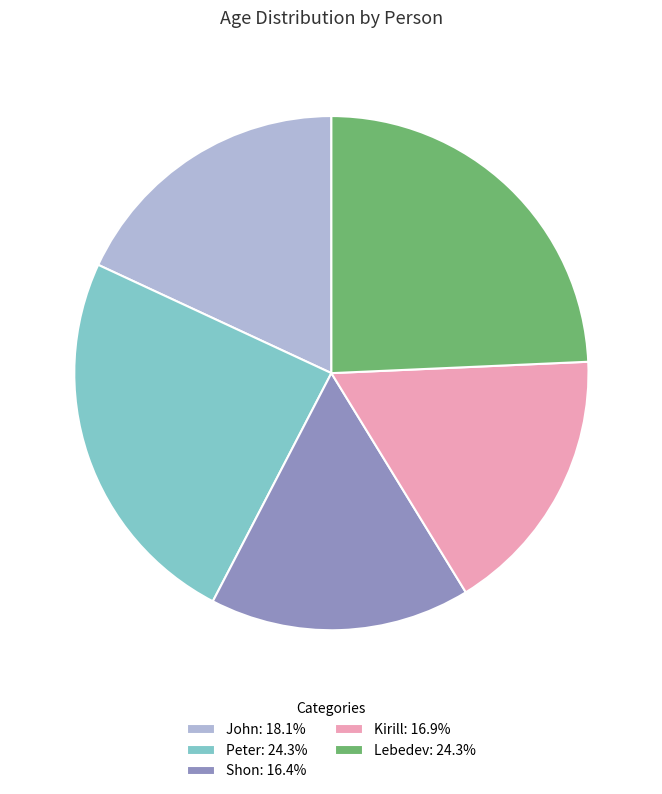

Combined, do Lebedev: 24.3% and Peter: 24.3% account for over 50%?

No